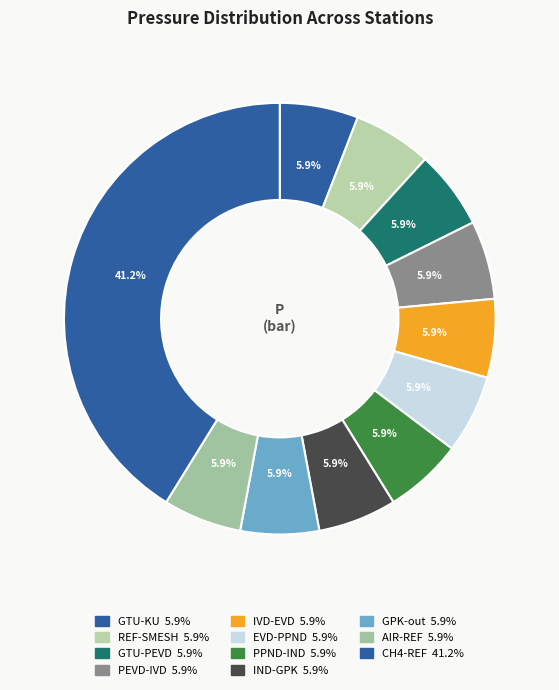

How many segments does this pie chart have?

11